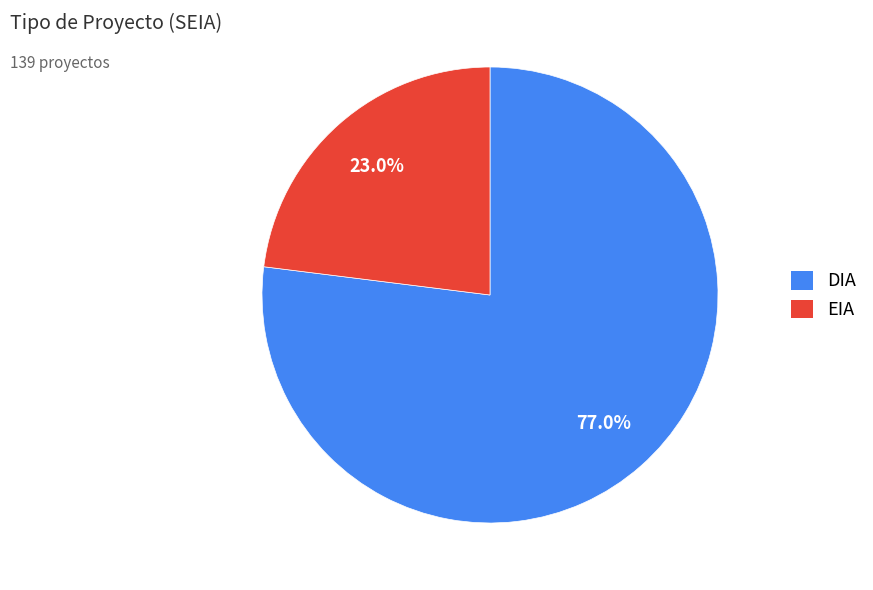

Is there a majority slice in this chart?

Yes